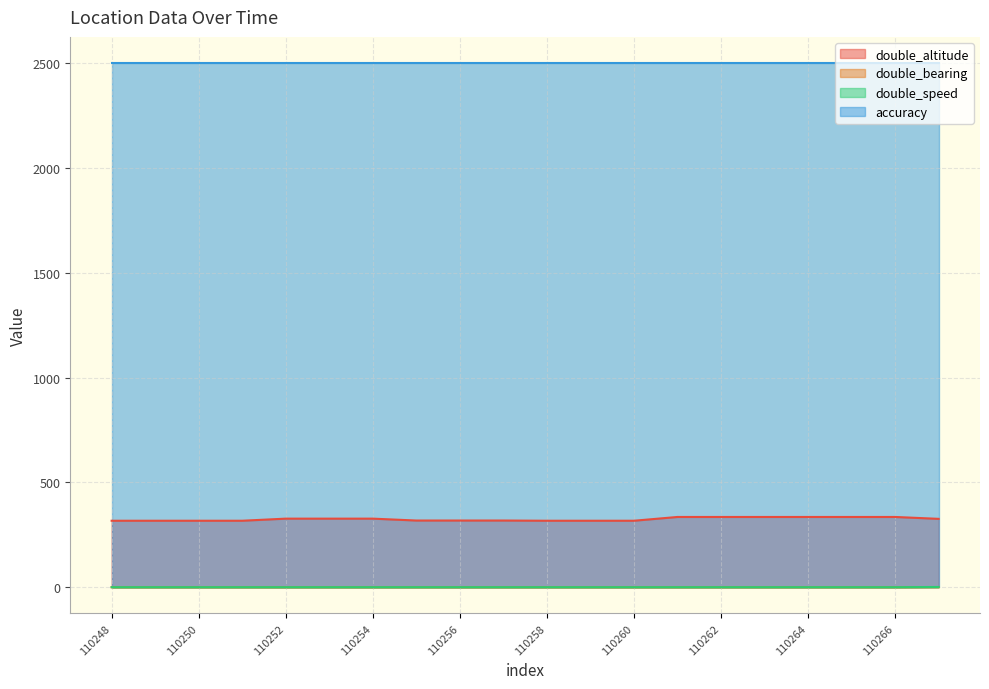

True or false: double_speed and double_bearing cross at least once.

False